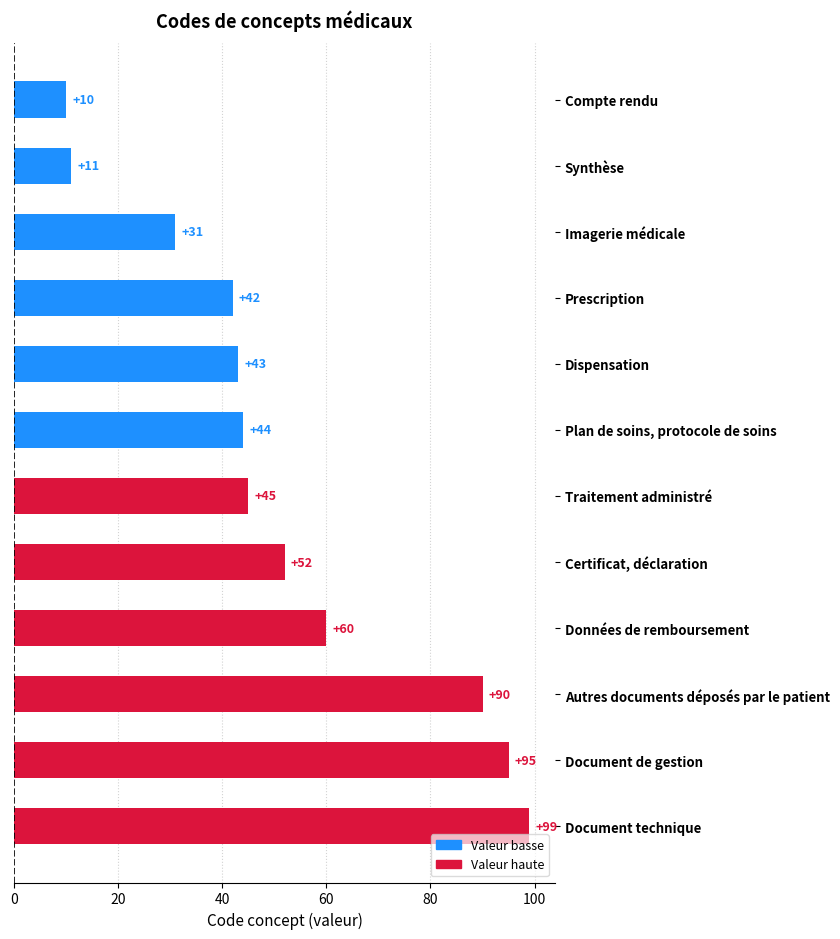

How many data points are less than 45?

6